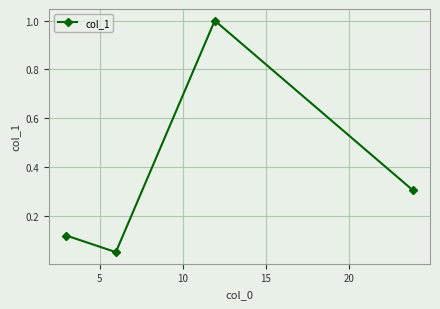

What is the maximum value shown in the chart?

1.0